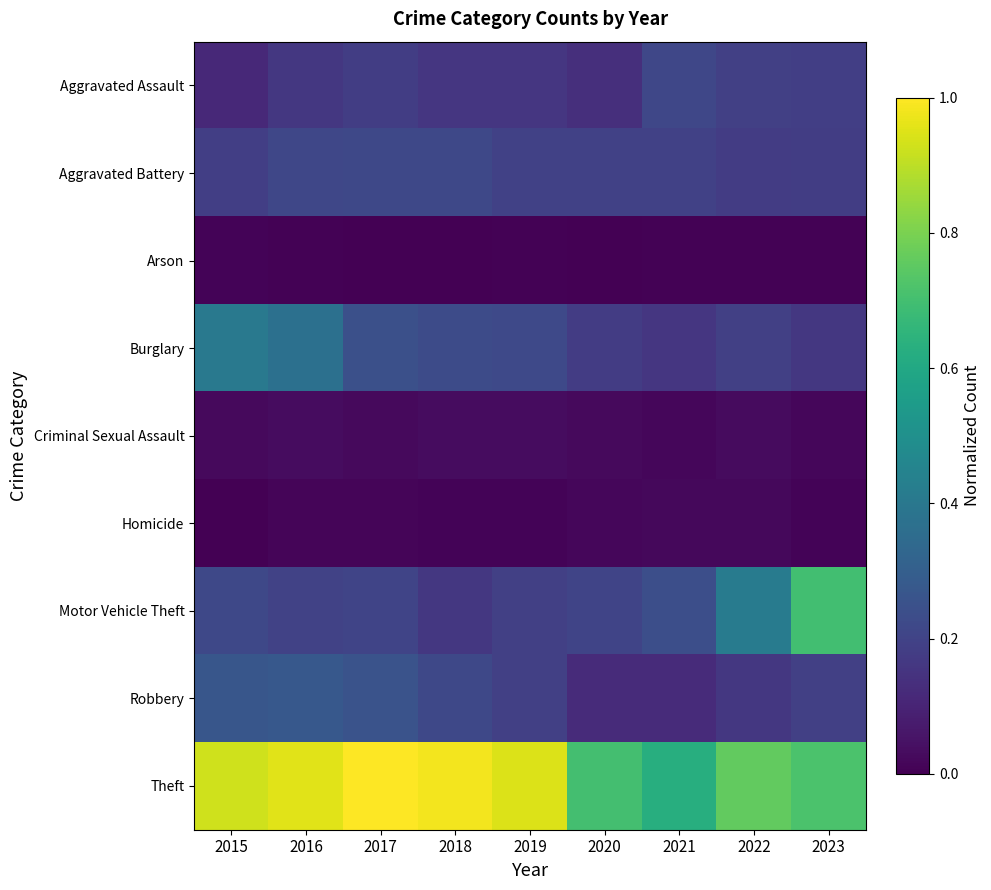

Which series has the largest total across all categories?

Theft